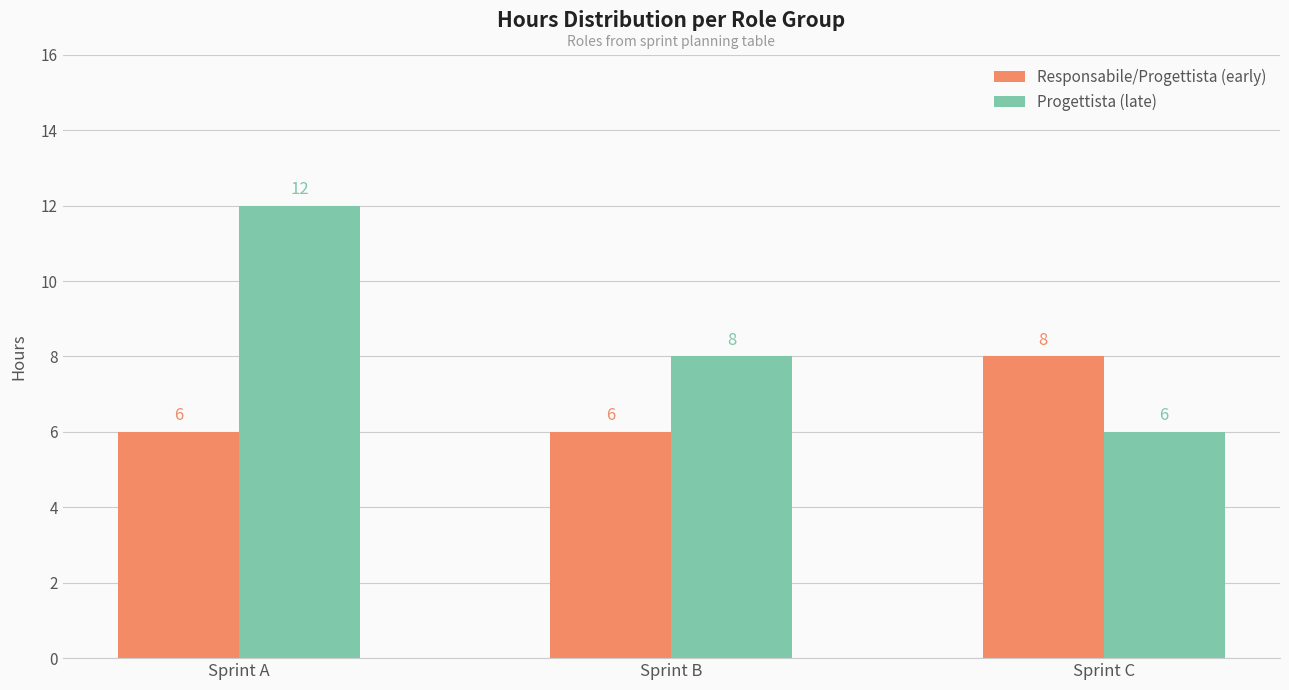

What is the lowest value of the Responsabile/Progettista (early) series?

6